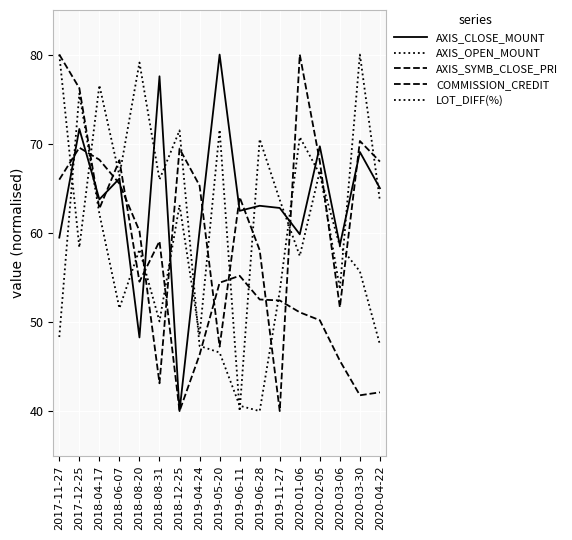

Does the chart have visible grid lines?

Yes